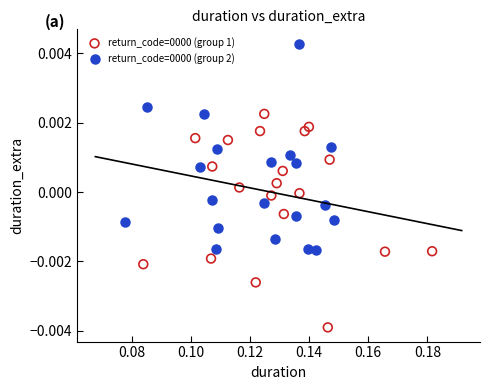

Which series contains the highest Y value?

return_code=0000 (group 2)